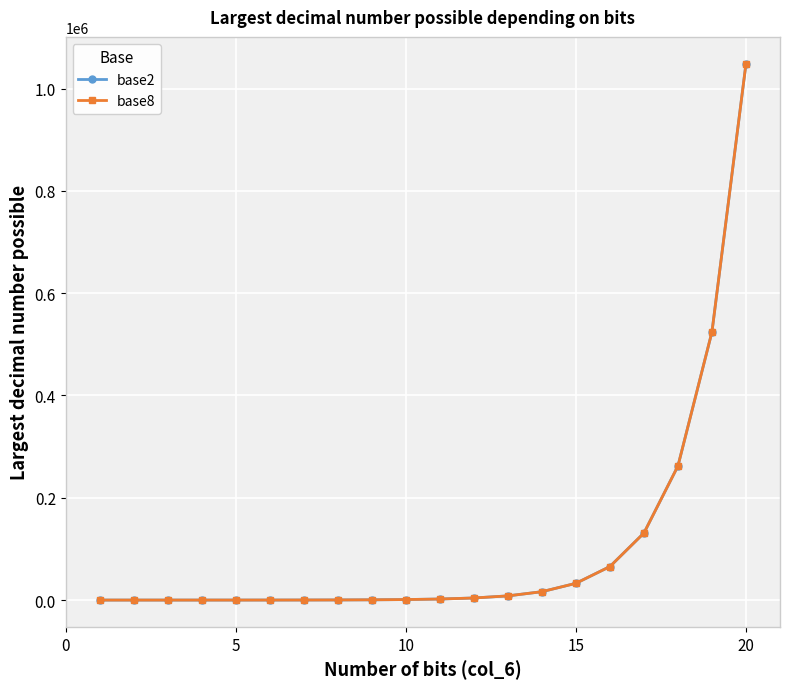

What are all the series names shown in the legend?

base2, base8